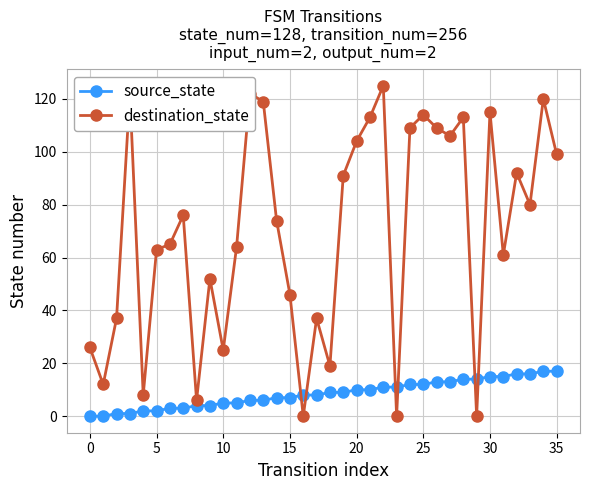

True or false: destination_state and source_state cross at least once.

True